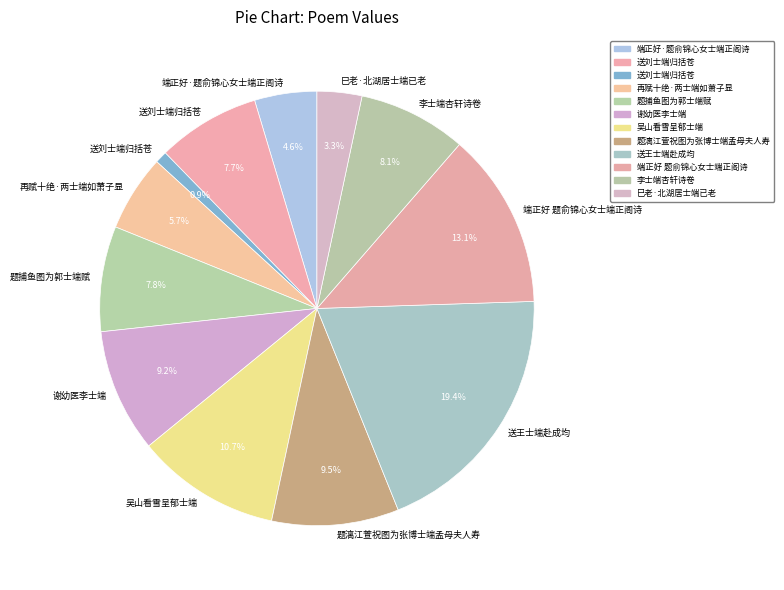

Which slice is the largest?

送王士端赴成均